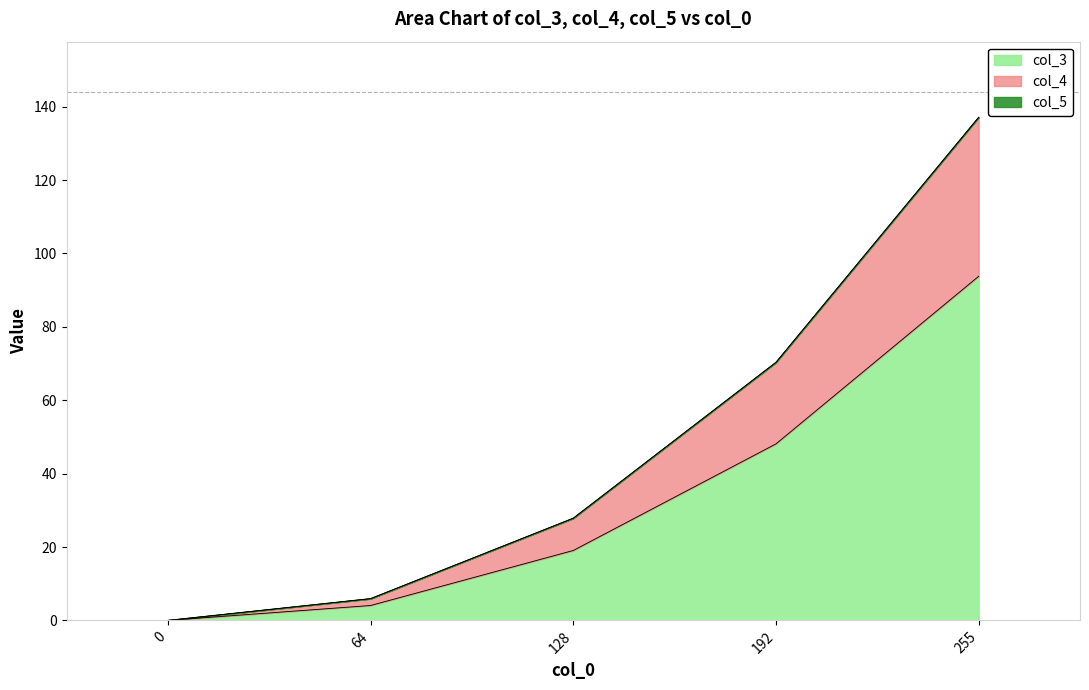

Is it true that col_5 equals 27.8 at 128?

True